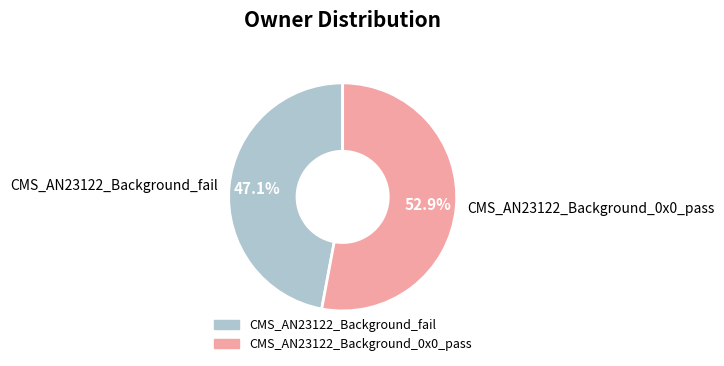

Which has a higher value, CMS_AN23122_Background_0x0_pass or CMS_AN23122_Background_fail?

CMS_AN23122_Background_0x0_pass